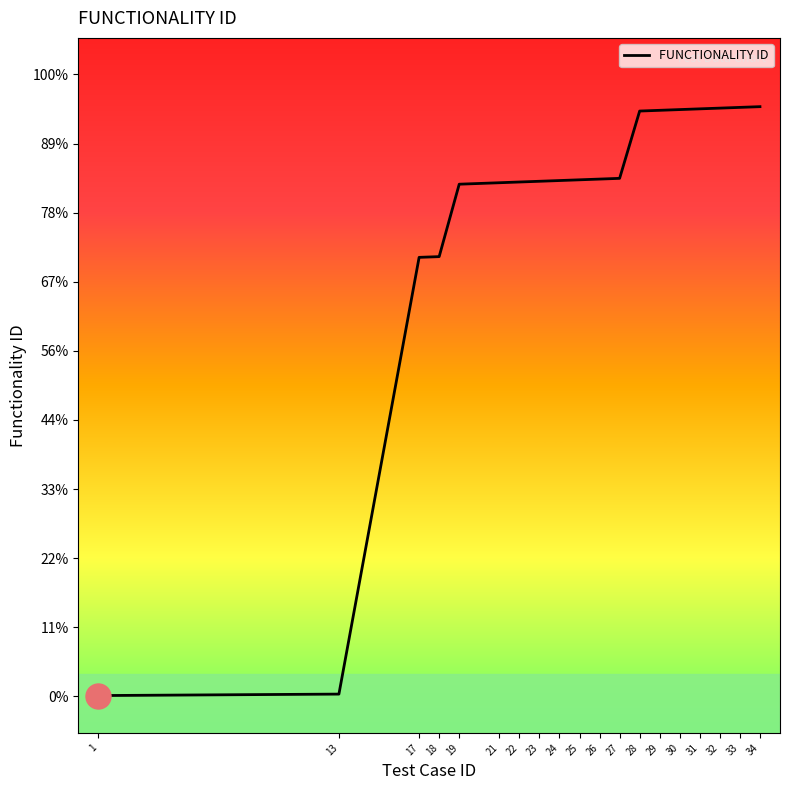

Does the chart display data point markers on the line(s)?

No